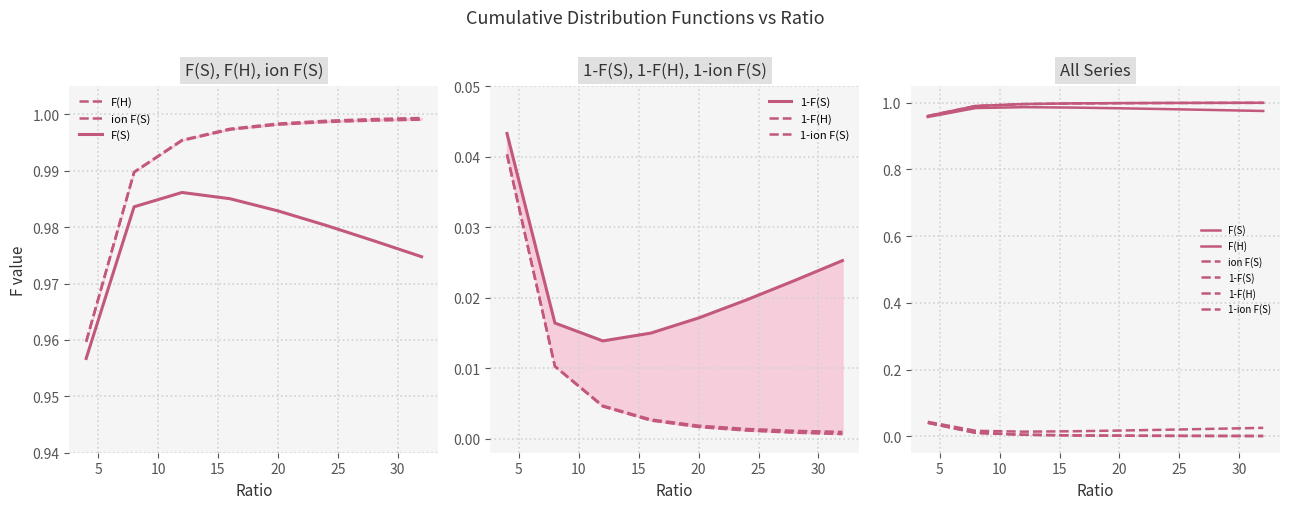

What is the maximum value shown in the chart?

1.0